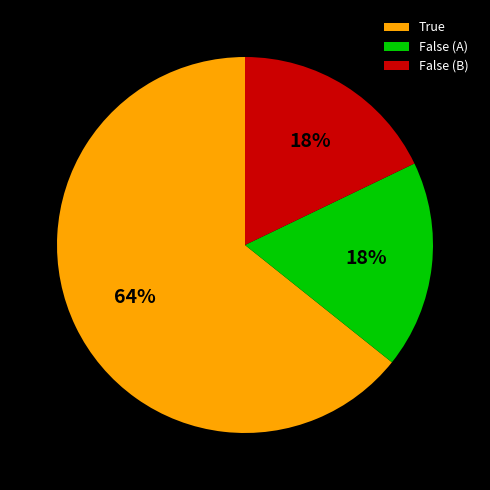

To the nearest percent, what percentage of the pie is True?

64%